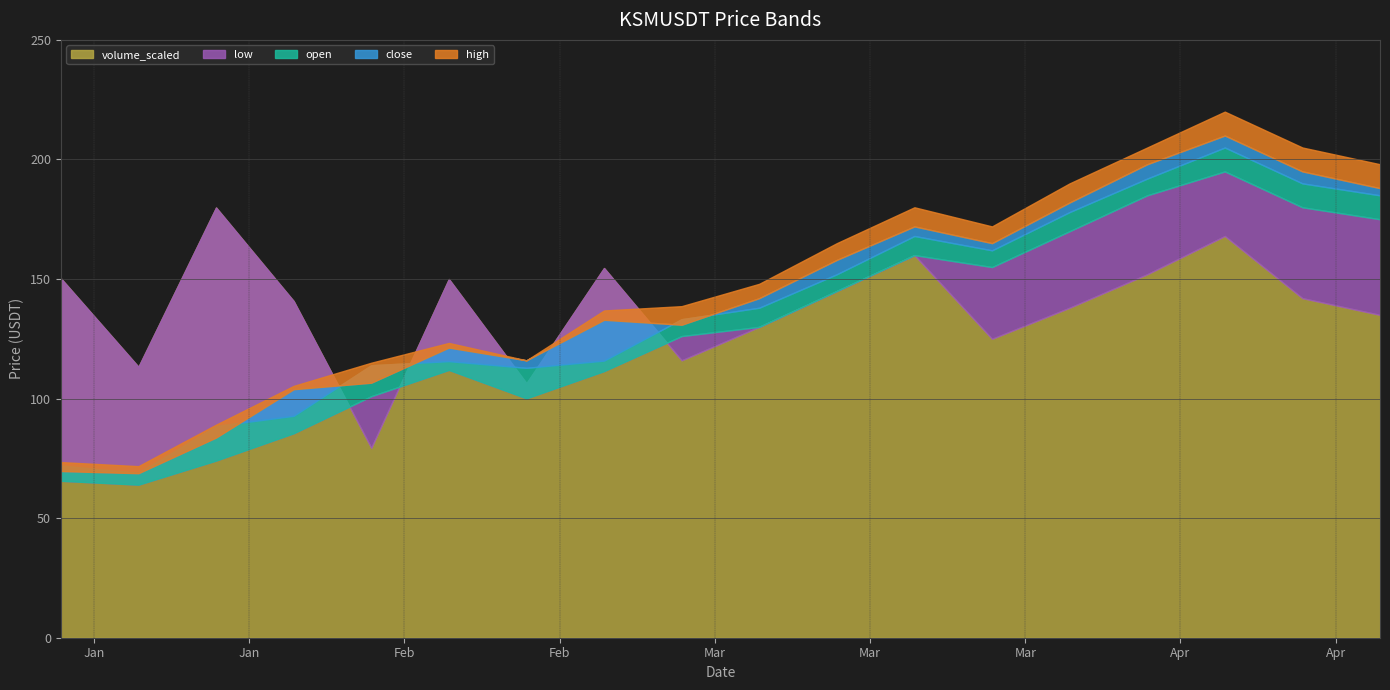

Rank the categories by close value from lowest to highest.

2021-01-08, 2021-01-01, 2021-01-15, 2021-01-22, 2021-01-29, 2021-02-12, 2021-02-05, 2021-02-26, 2021-02-19, 2021-03-05, 2021-03-12, 2021-03-26, 2021-03-19, 2021-04-02, 2021-04-30, 2021-04-23, 2021-04-09, 2021-04-16